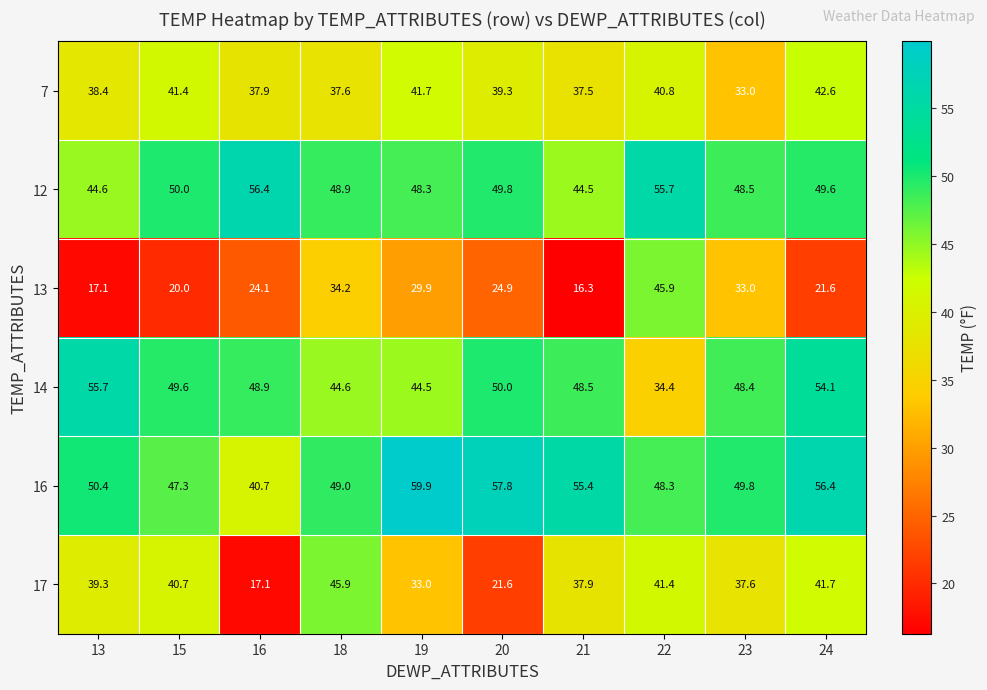

Which series has the largest total across all categories?

16